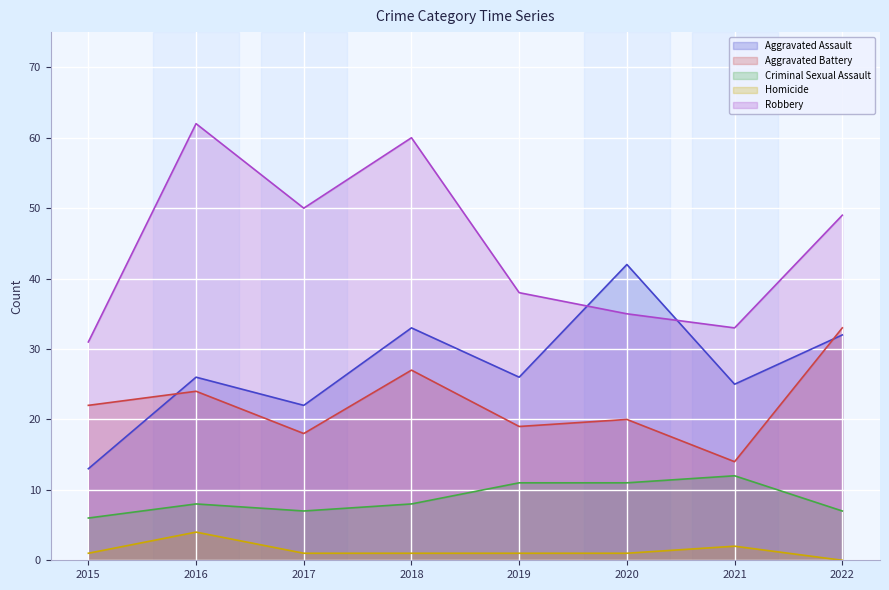

How many lines are shown in the chart?

5